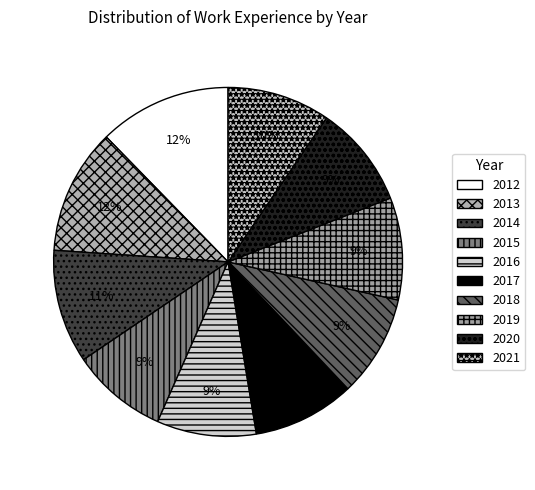

To the nearest percent, what is the average slice percentage?

10%